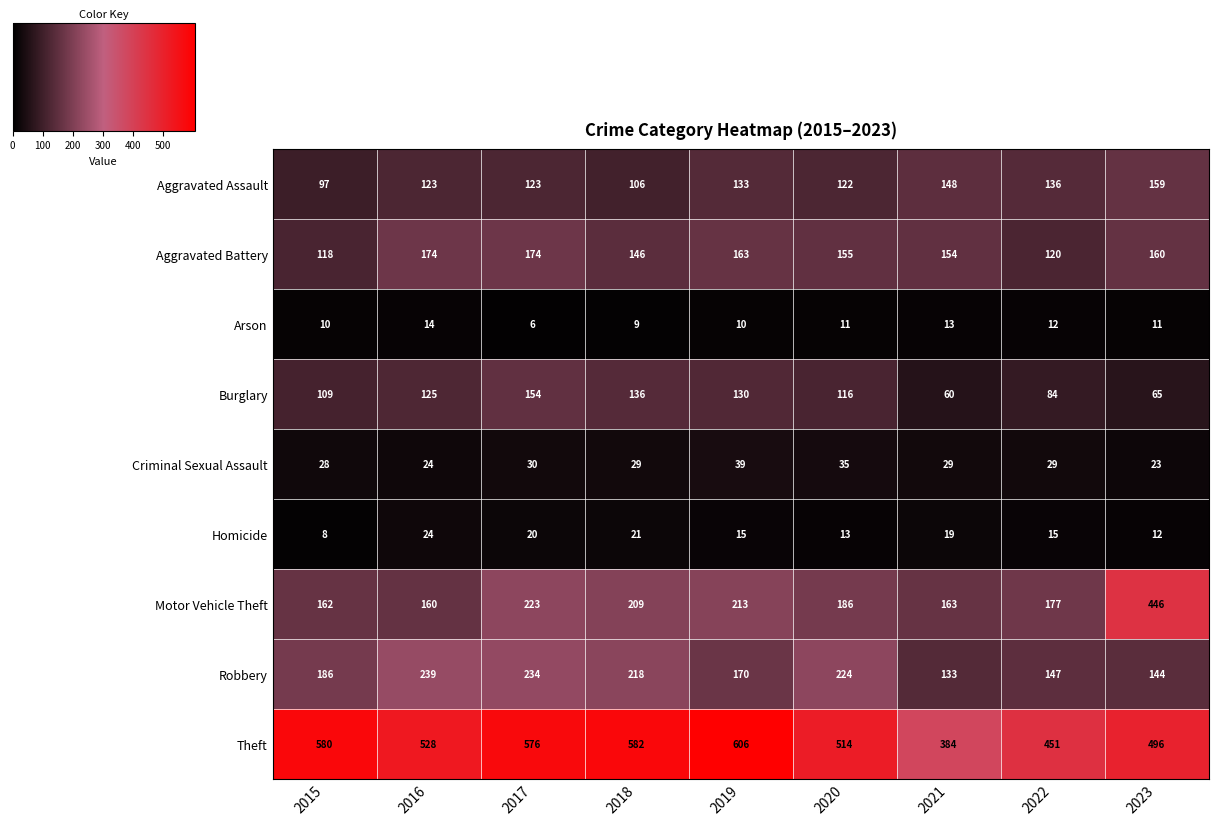

The Arson series shows 15 at 2018. True or false?

False